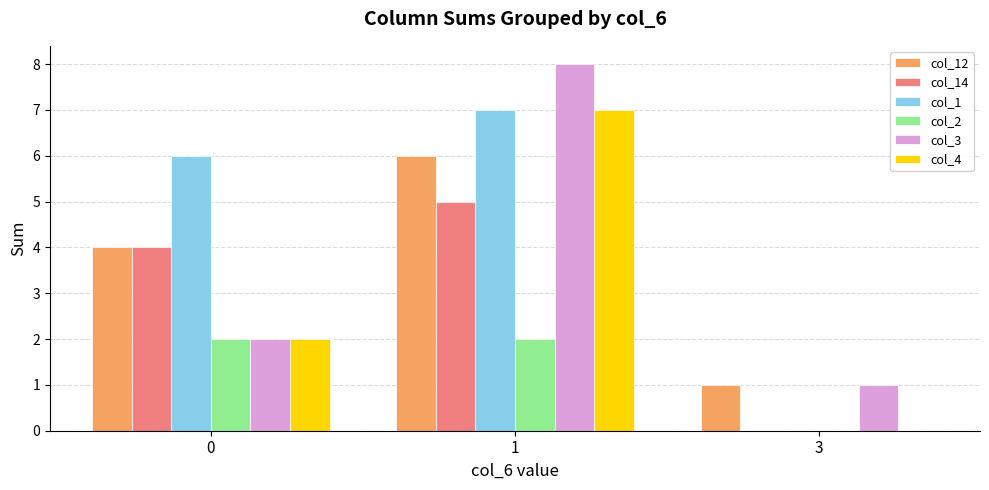

Reading right to left, list all the values displayed in this chart.

col_12: 3=1	1=6	0=4
col_14: 3=0	1=5	0=4
col_1: 3=0	1=7	0=6
col_2: 3=0	1=2	0=2
col_3: 3=1	1=8	0=2
col_4: 3=0	1=7	0=2